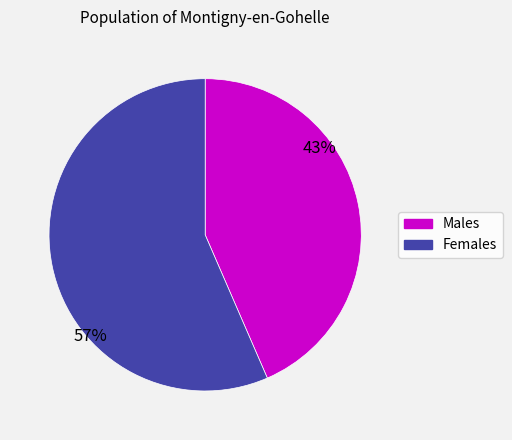

Does any single category account for the majority?

Yes